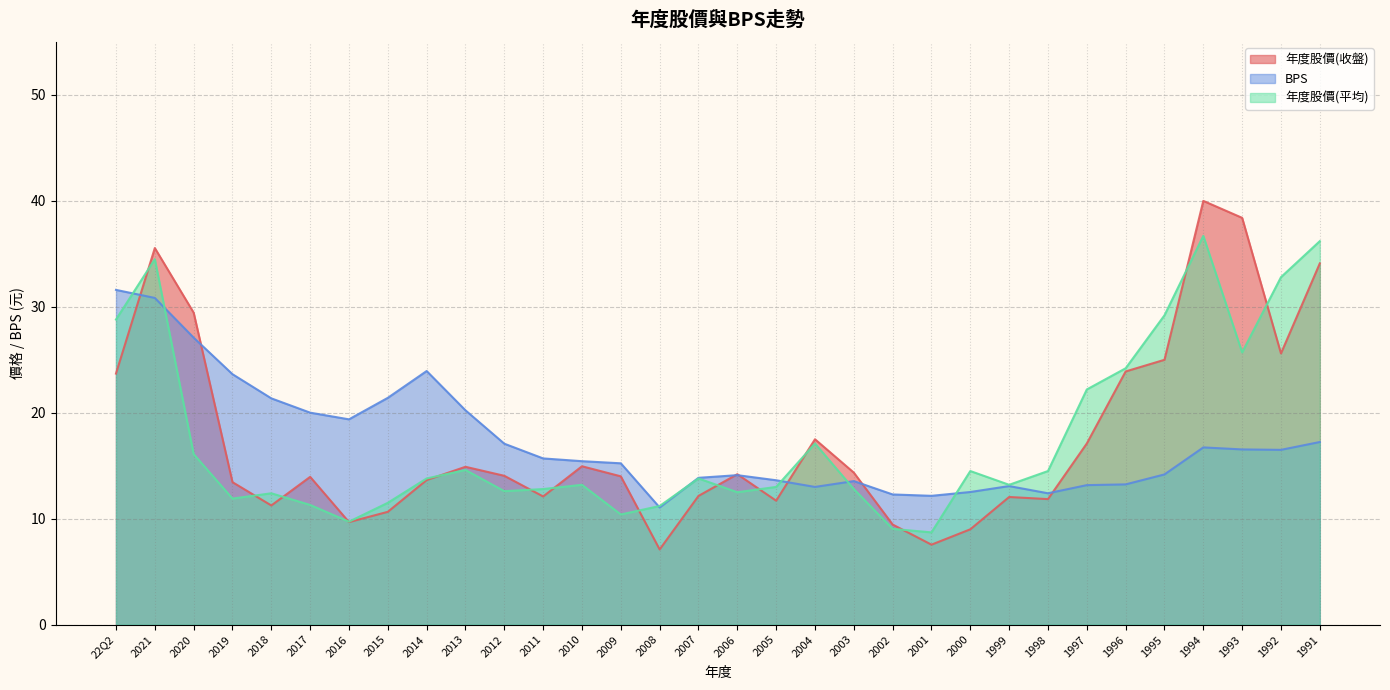

Between which two adjacent categories do 年度股價(收盤) and BPS first intersect?

22Q2 and 2021